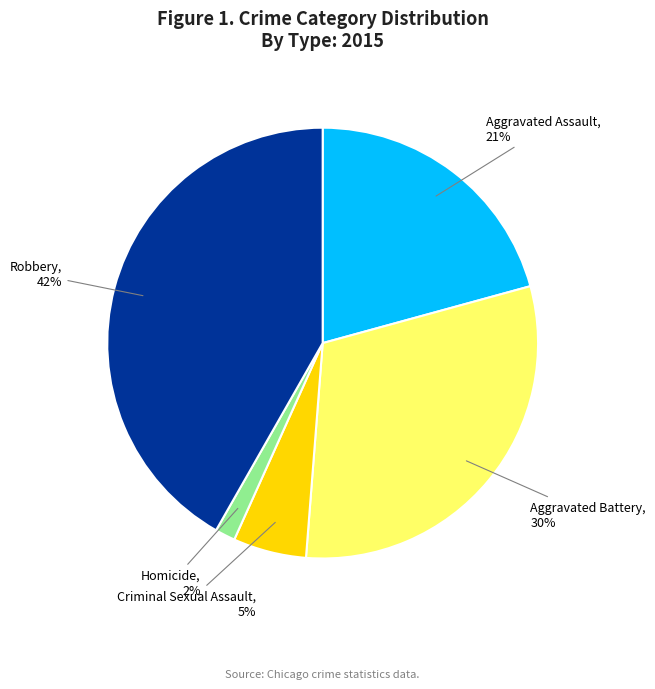

To the nearest percent, what portion does Criminal Sexual Assault represent?

5%